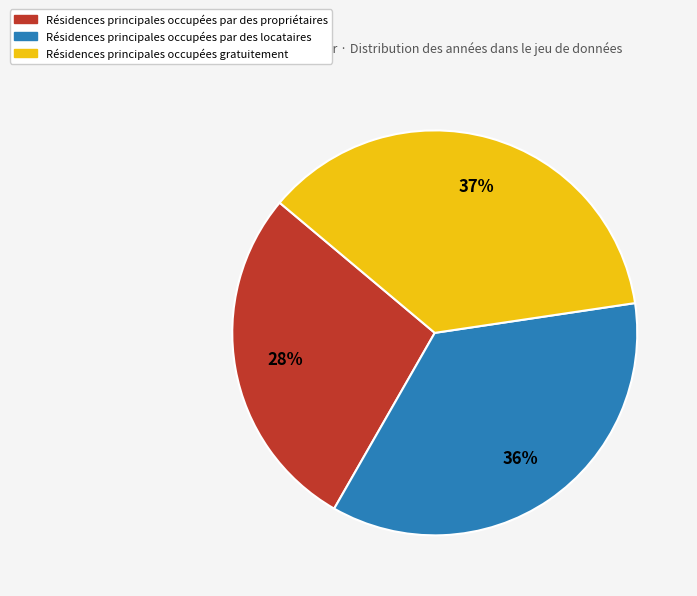

Combined, do Résidences principales occupées gratuitement and Résidences principales occupées par des propriétaires account for over 50%?

Yes